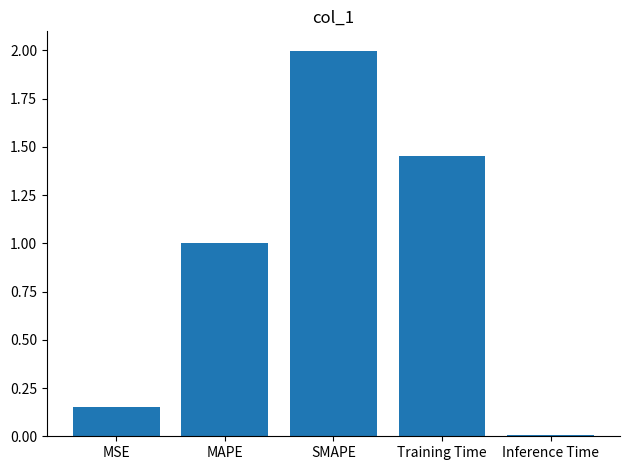

What is the label of the 2nd bar from the right?

Training Time